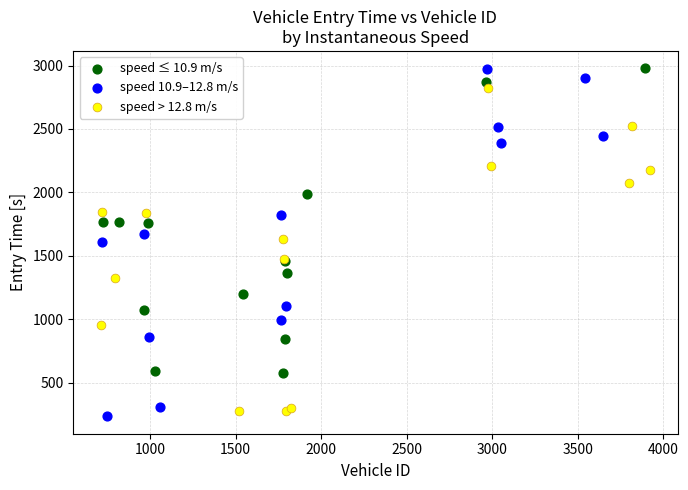

Which series has the largest Y range (max minus min)?

speed 10.9–12.8 m/s